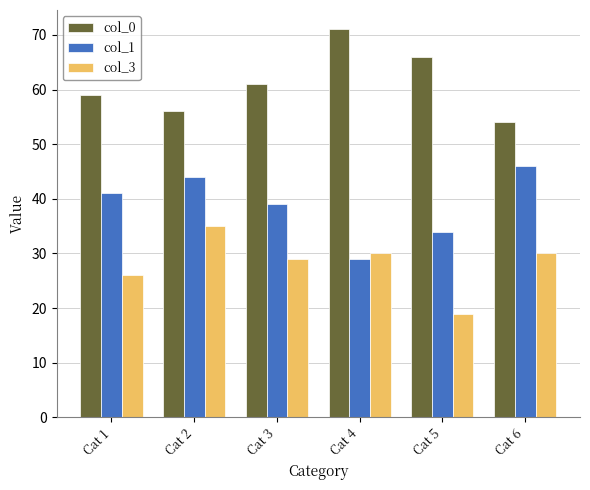

Where is col_1 nearest to the value 37?

Cat 3